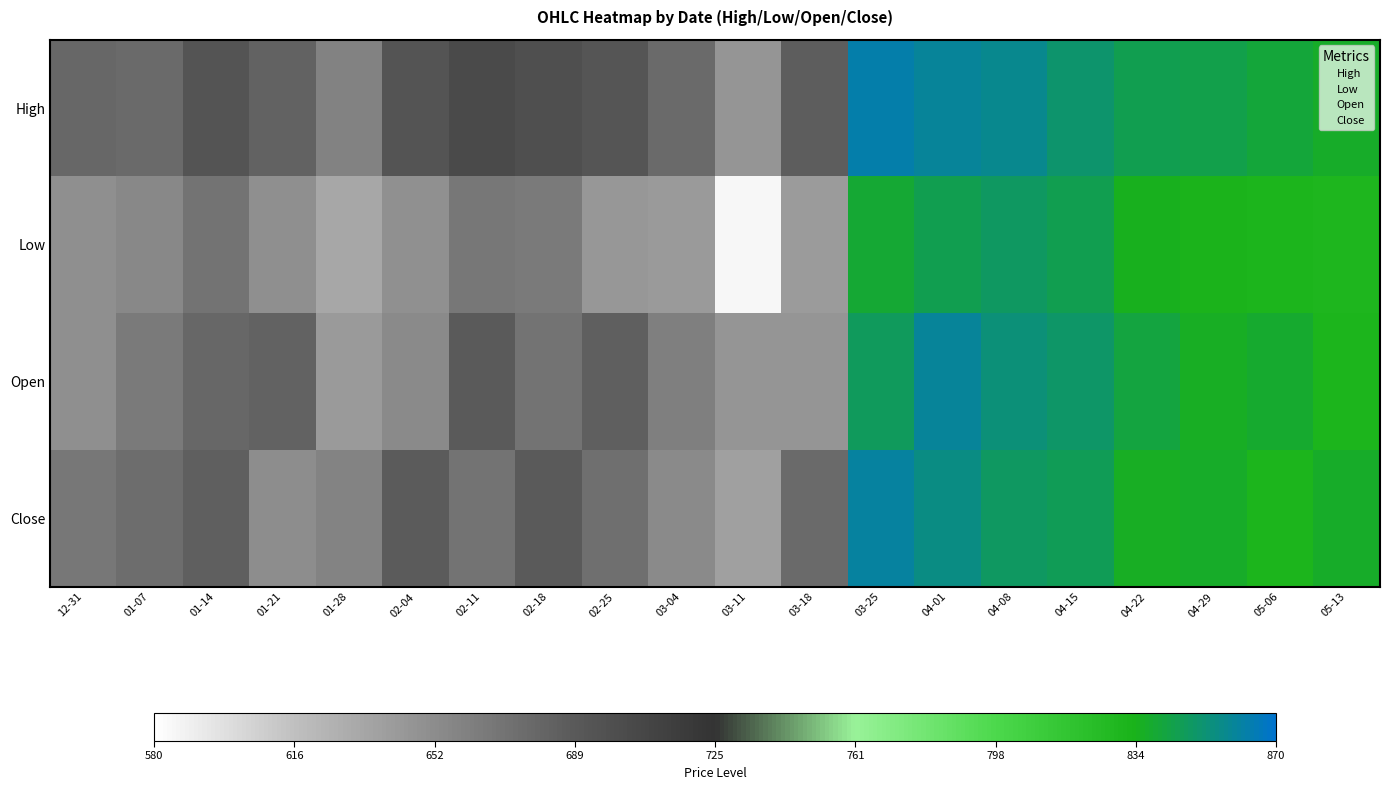

Which label corresponds to the smallest value in the chart?

03-11